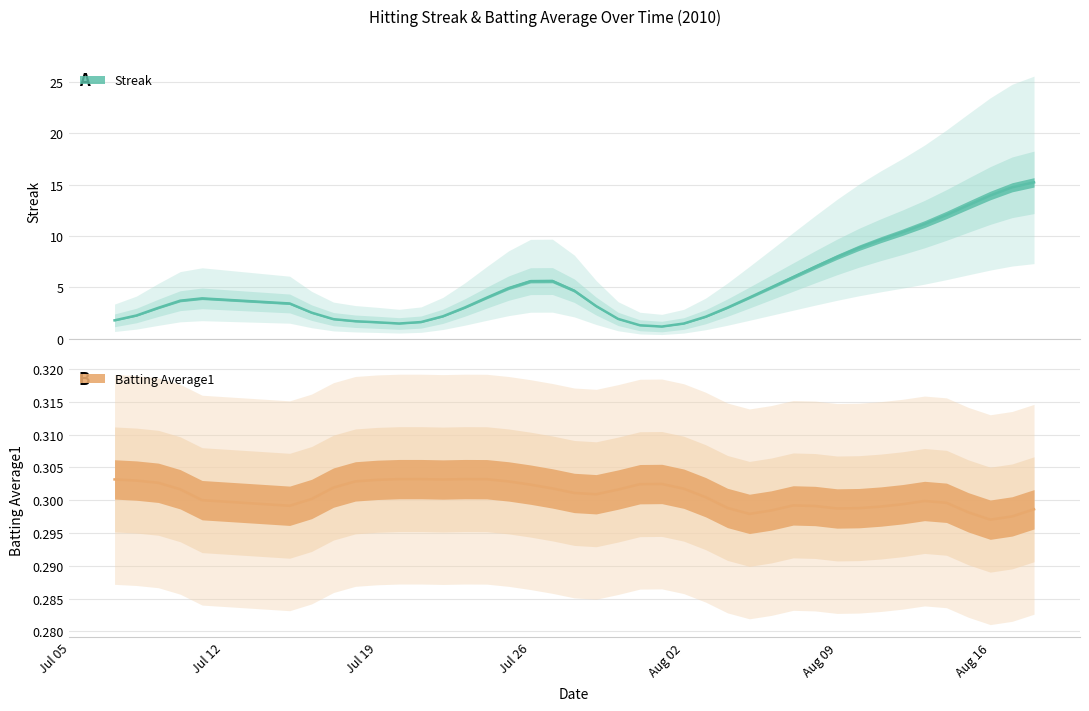

Is the value of Streak at 28 greater than the value of Batting Average1 at 5?

Yes